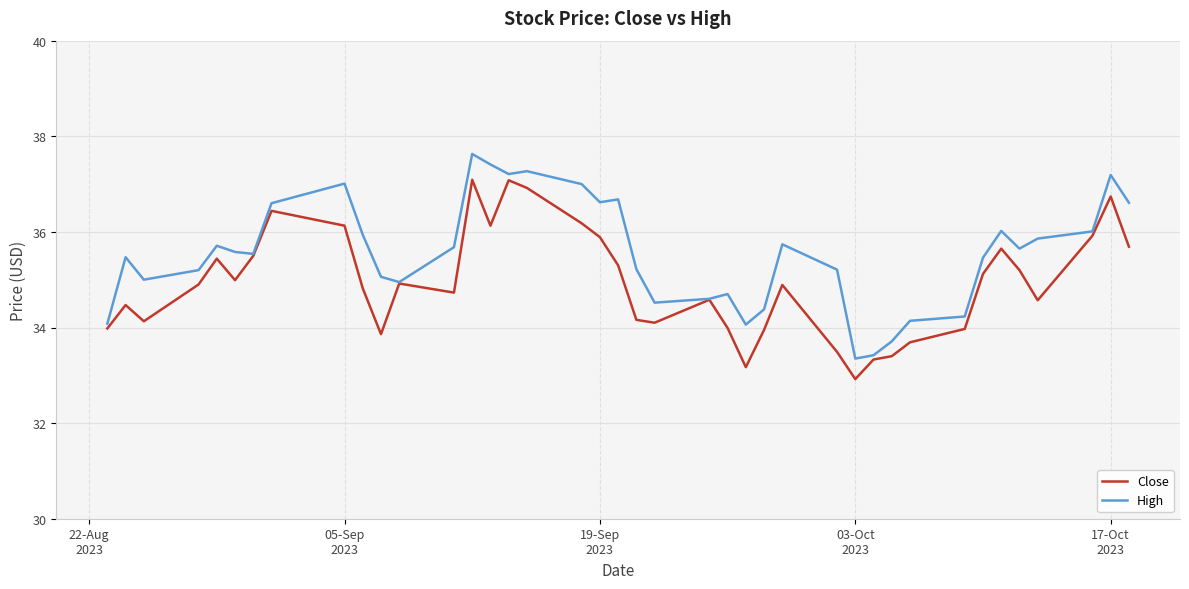

Which series has the largest total across all categories?

High